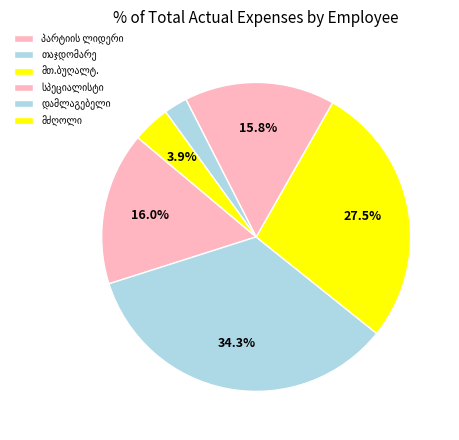

To the nearest percent, what is the difference between the ქეთევან სებესქვერაძე and მარინა წულუკიძე (პრემიები) slice percentages?

2%